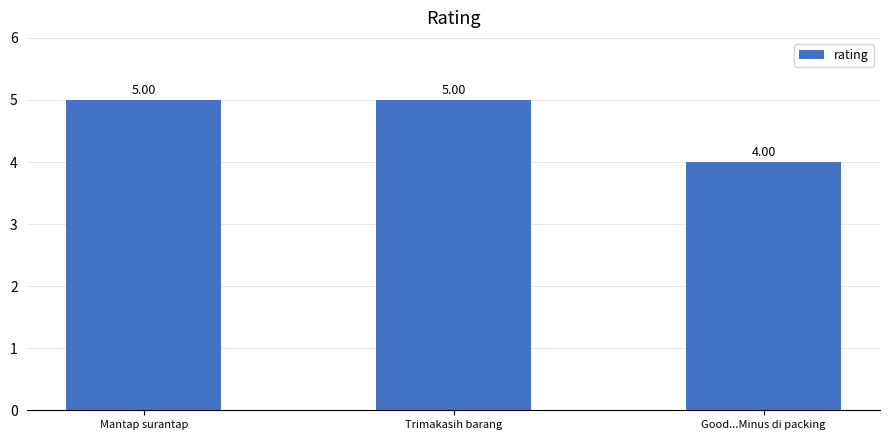

What is the difference between the values at Good...Minus di packing and Trimakasih barang?

1